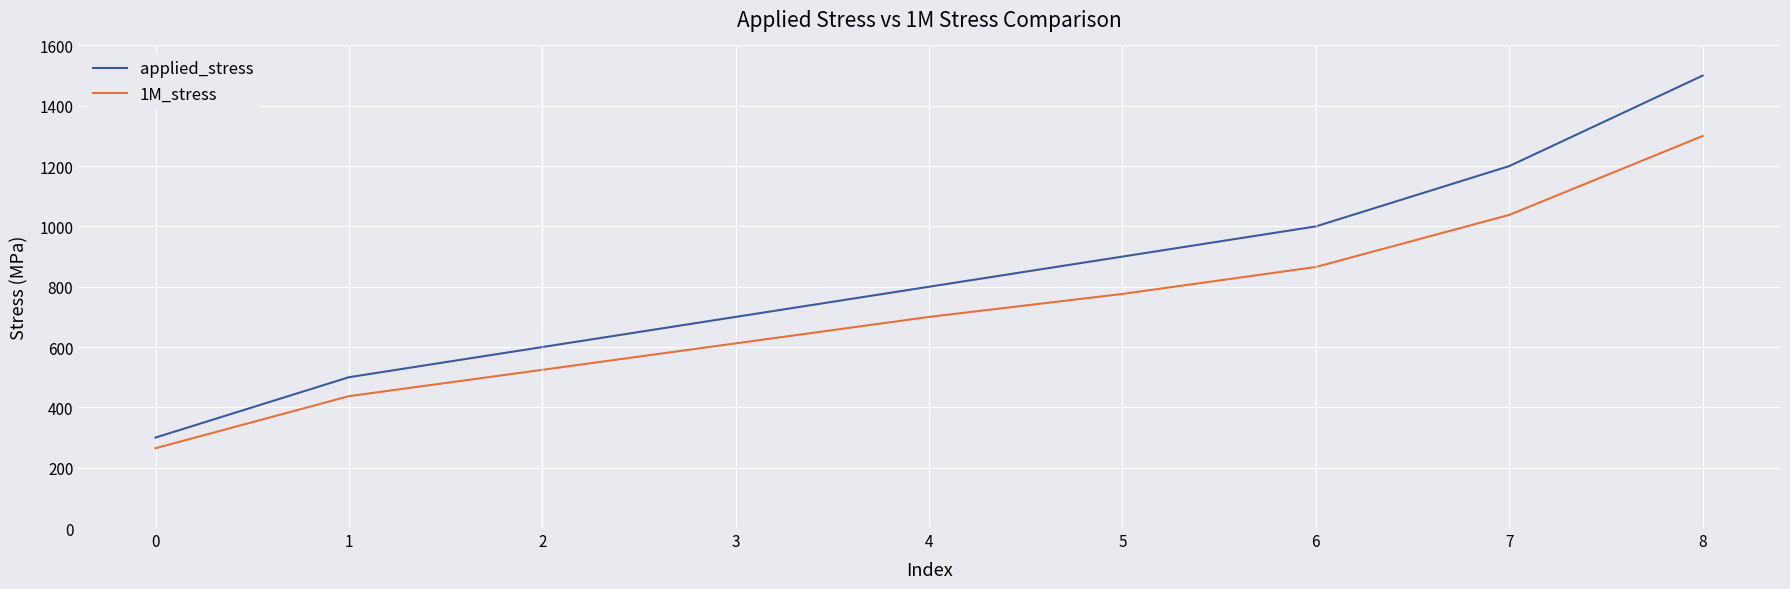

Count the number of categories in the chart.

9